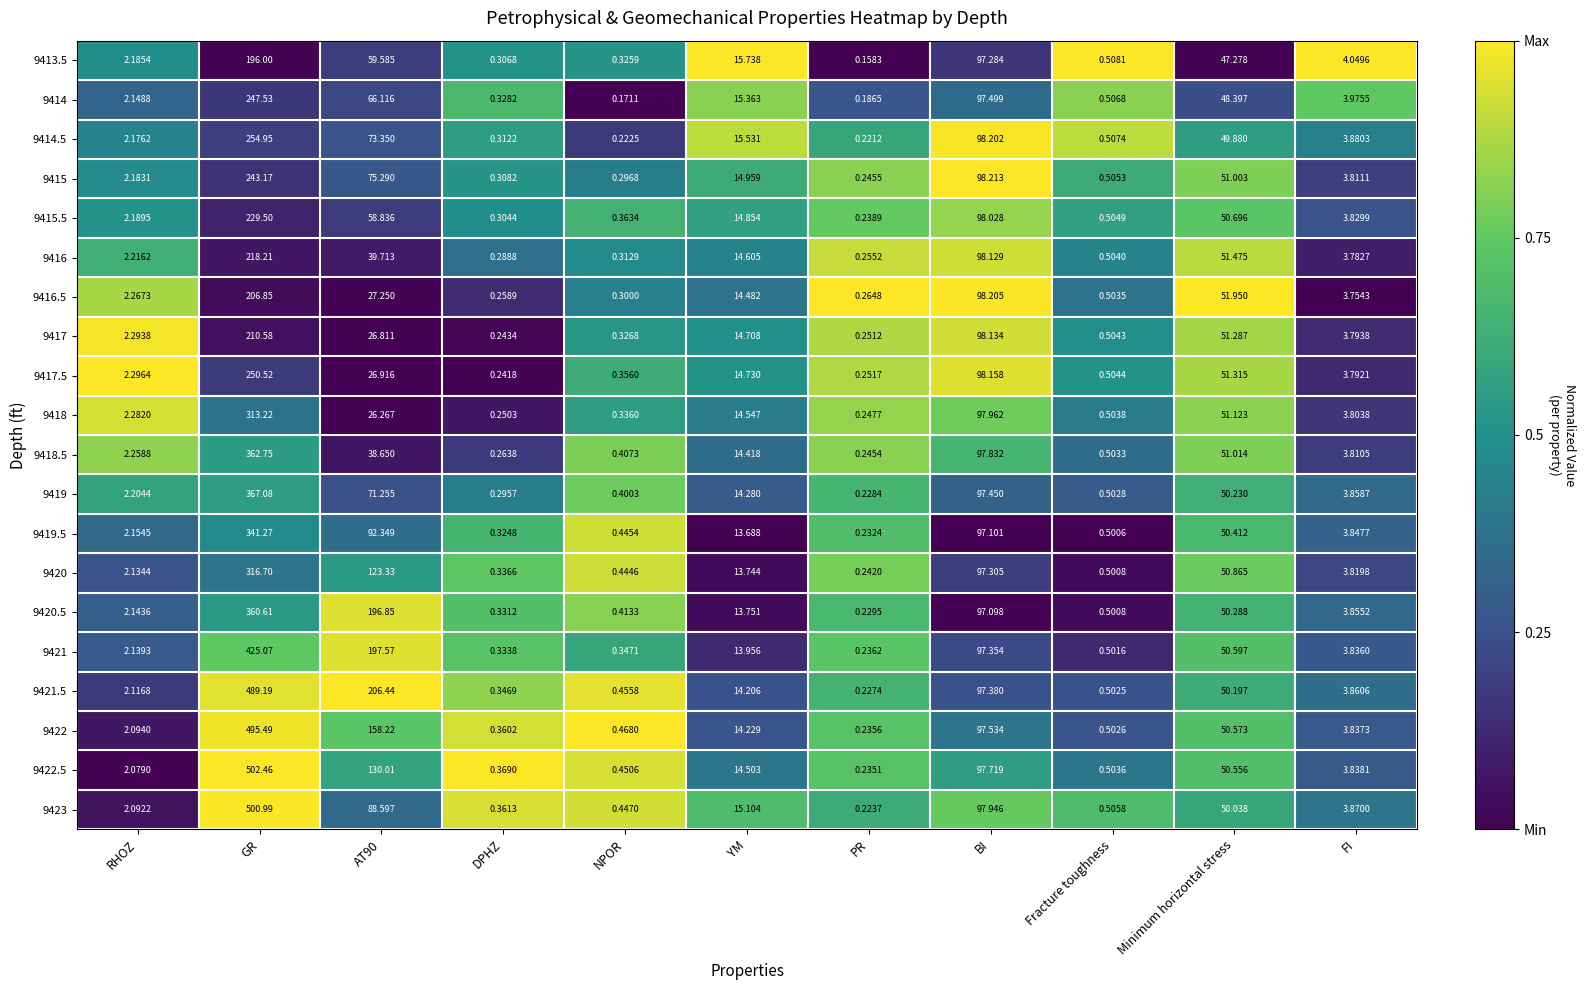

At which label does 9419.5 first exceed 3?

GR